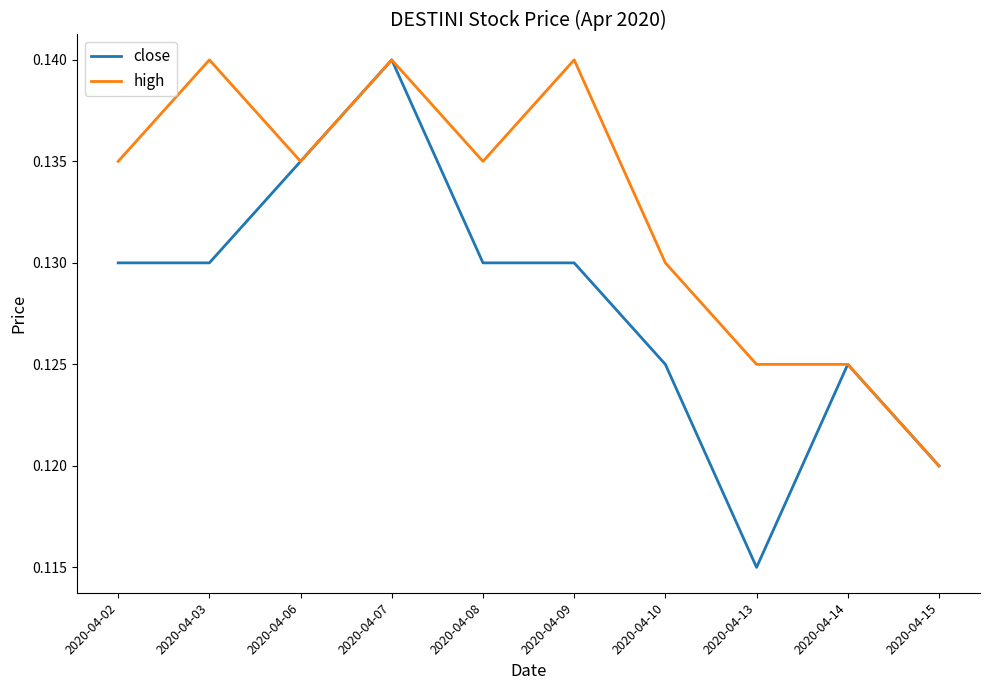

Where is high nearest to the value 0?

2020-04-15